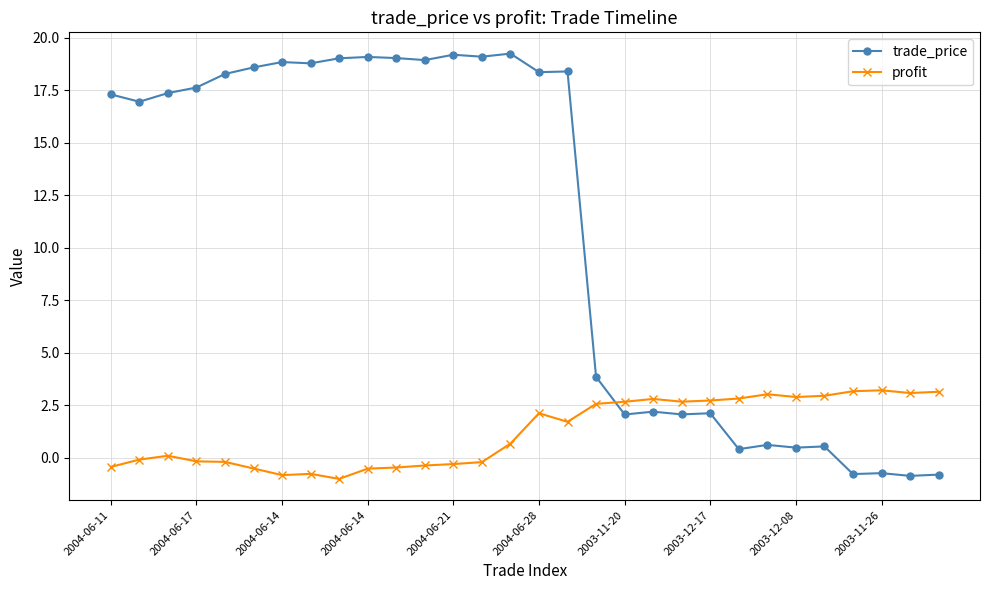

List the series in order of their peak value, lowest first.

profit, trade_price